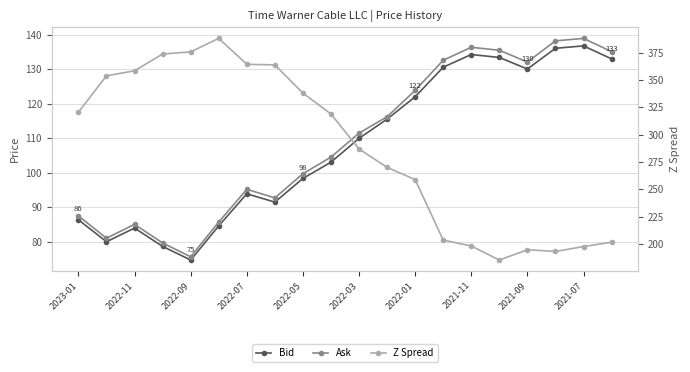

Where is Z Spread nearest to the value 286?

2022-03